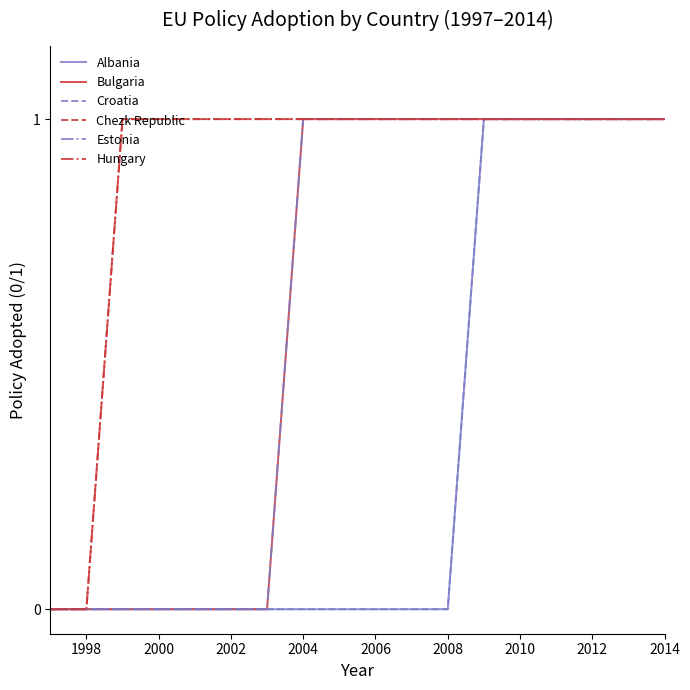

Is this an area chart (filled region under the line)?

No